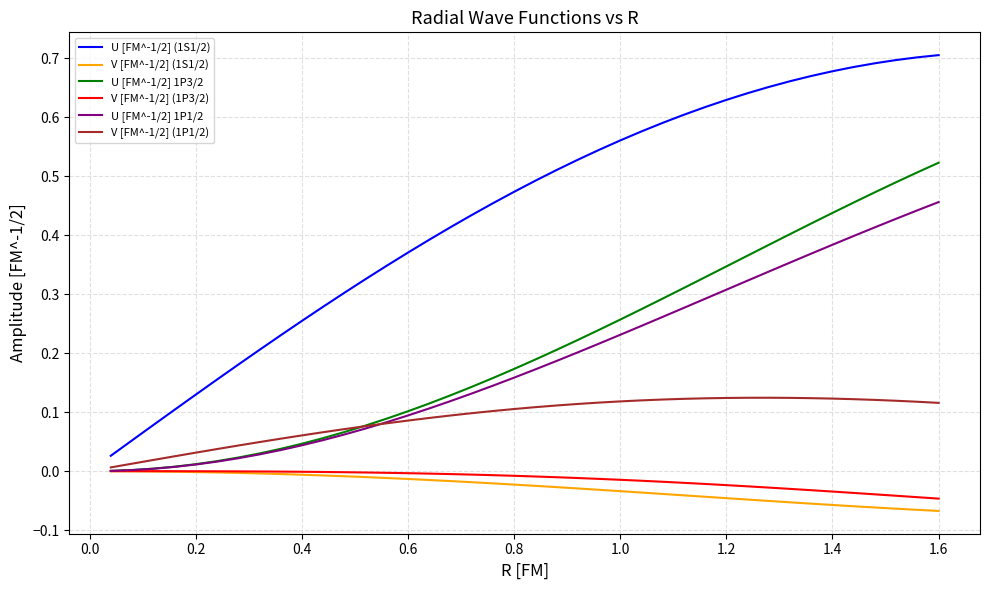

Which series has the largest total across all categories?

U [FM^-1/2] (1S1/2)